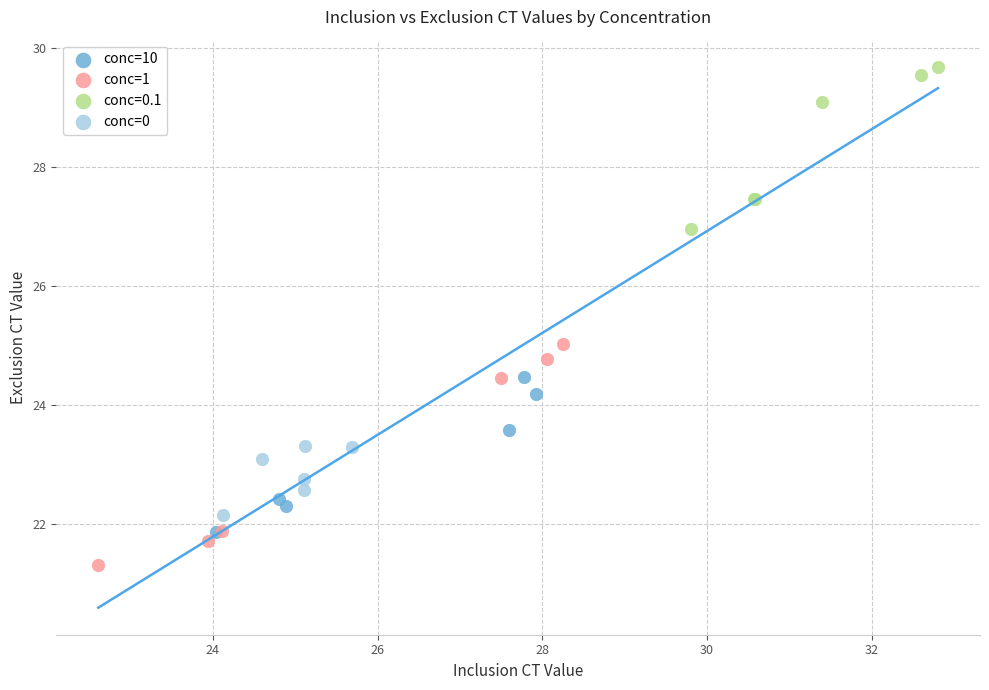

Which series contains the highest Y value?

conc=0.1